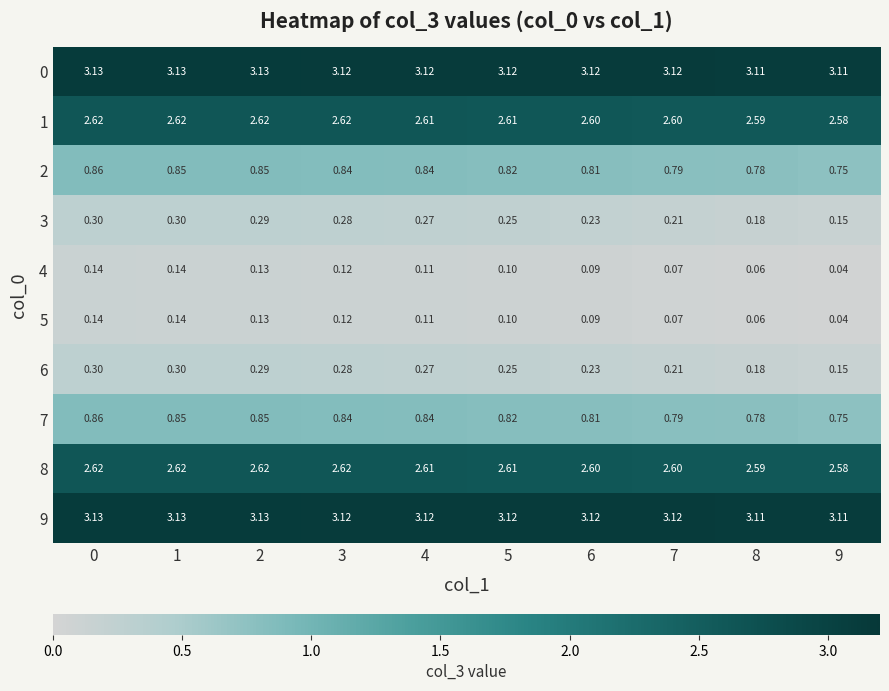

Is the value of 8 at 4 greater than the value of 4 at 5?

Yes